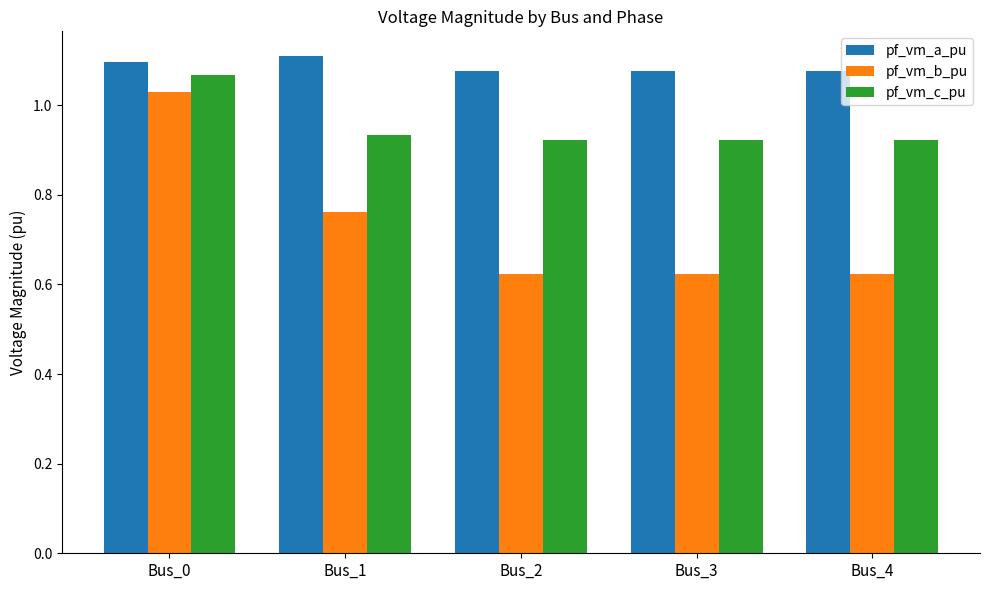

True or false: pf_vm_c_pu has a value of 1.1 at Bus_0.

True